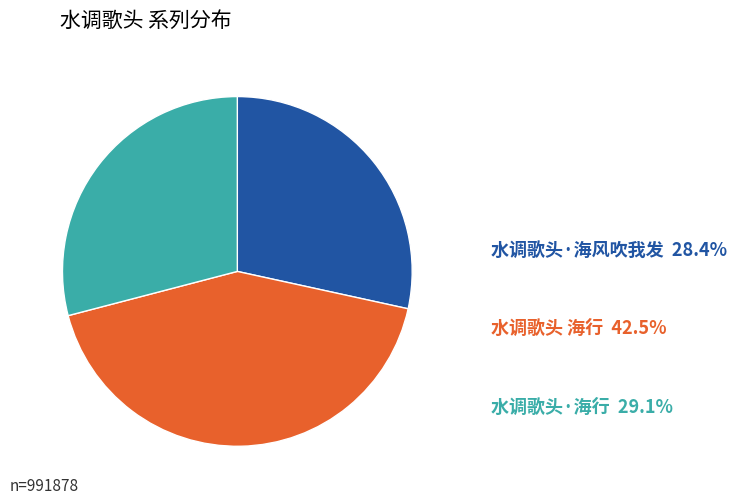

Which has a higher value, 水调歌头·海行 or 水调歌头 海行?

水调歌头 海行